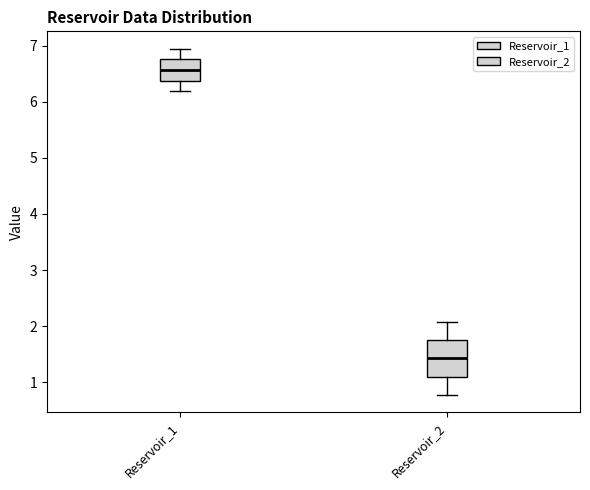

Comparing the boxes themselves (not the whiskers), which one is the tallest?

Reservoir_2